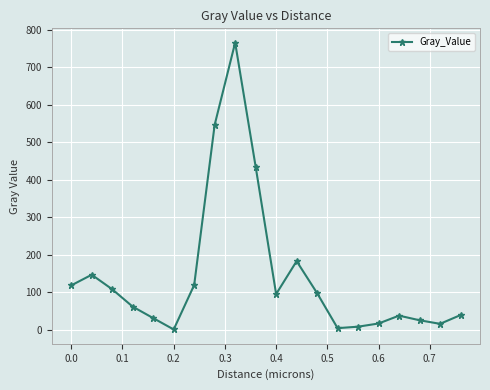

True or false: the data has more than 0 interior local peaks.

True